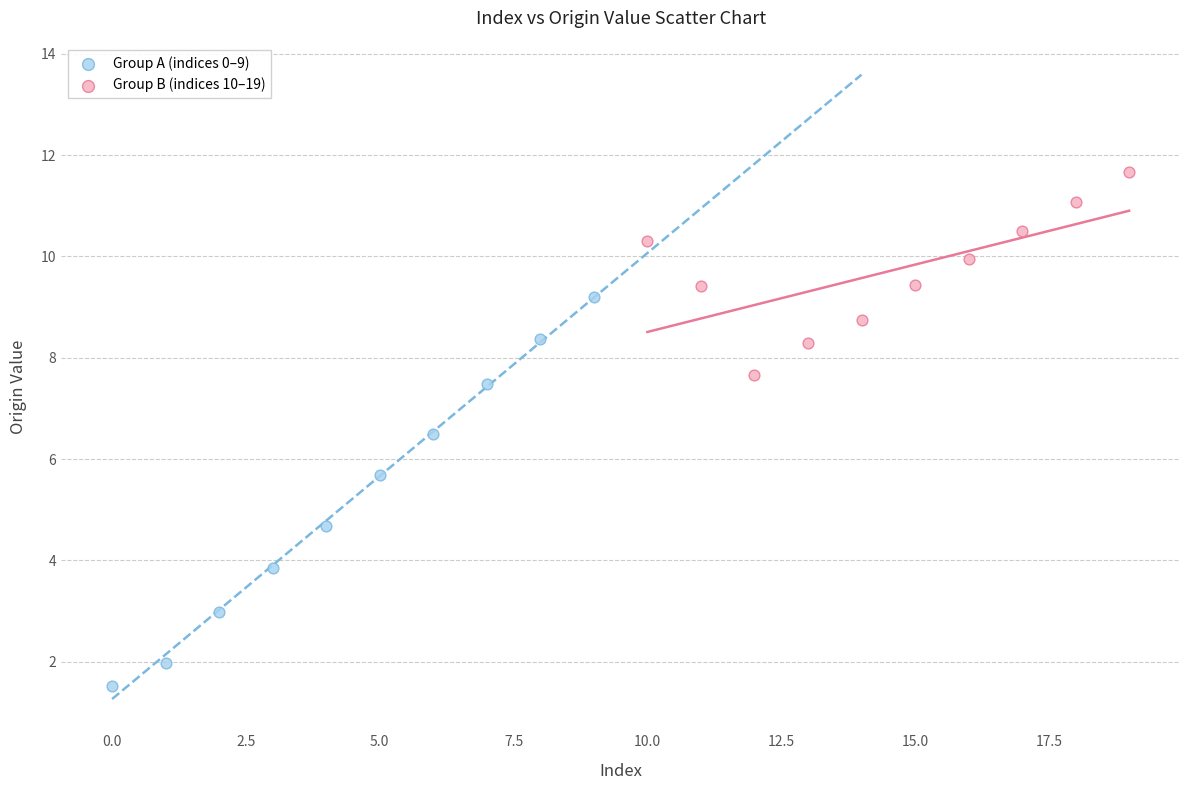

Which series reaches the minimum Y coordinate?

Group A (indices 0–9)